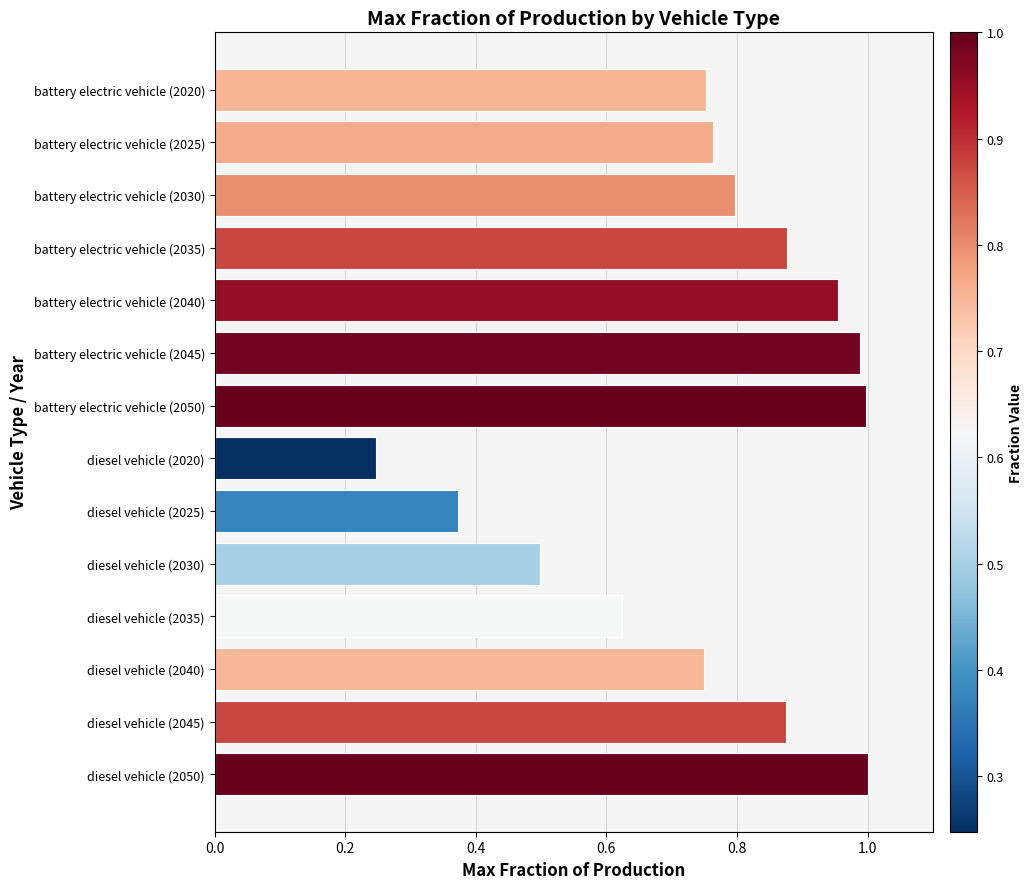

Does the chart contain stacked bars?

No